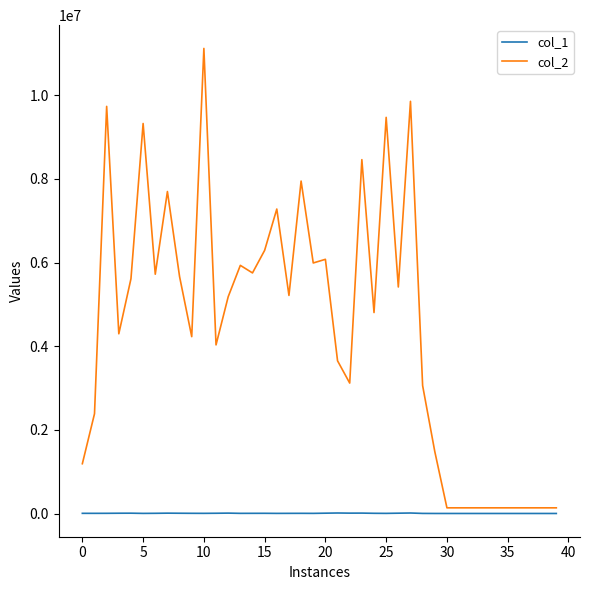

What is the difference between the maximum and minimum values in the col_2 series?

10984304